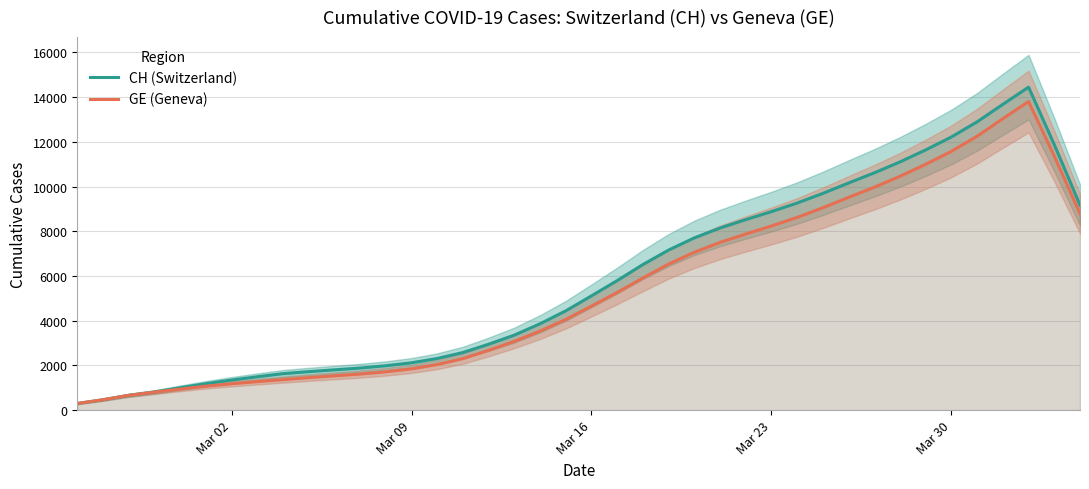

How many data points in CH (Switzerland) are above 5110?

20